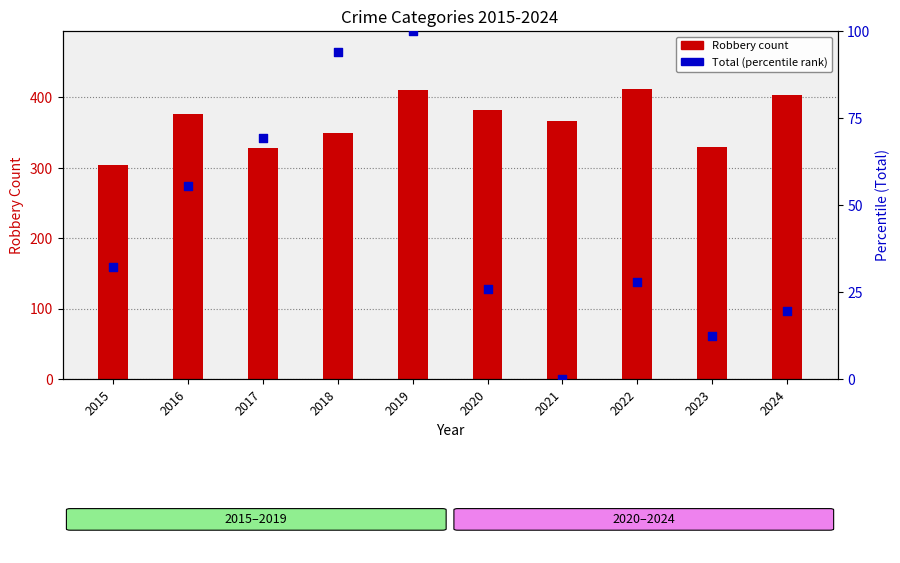

Is the value of Robbery count at 2020 greater than the value of Total (percentile) at 2019?

Yes